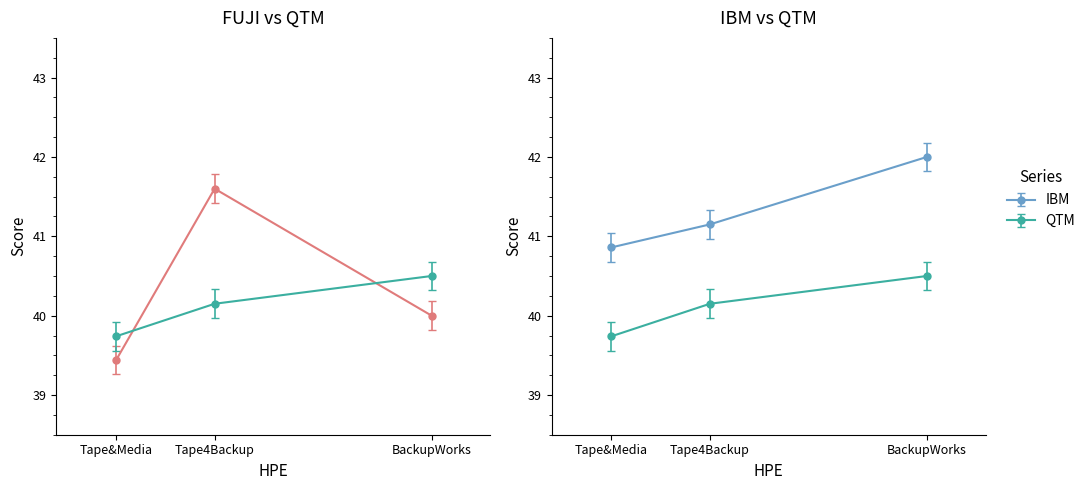

Where is IBM nearest to the value 41?

Tape&Media